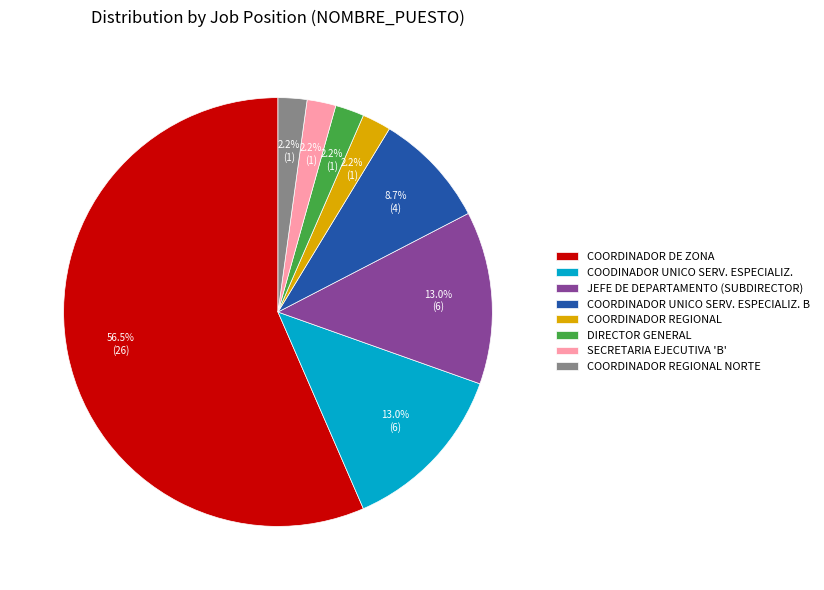

Does any single category account for the majority?

Yes